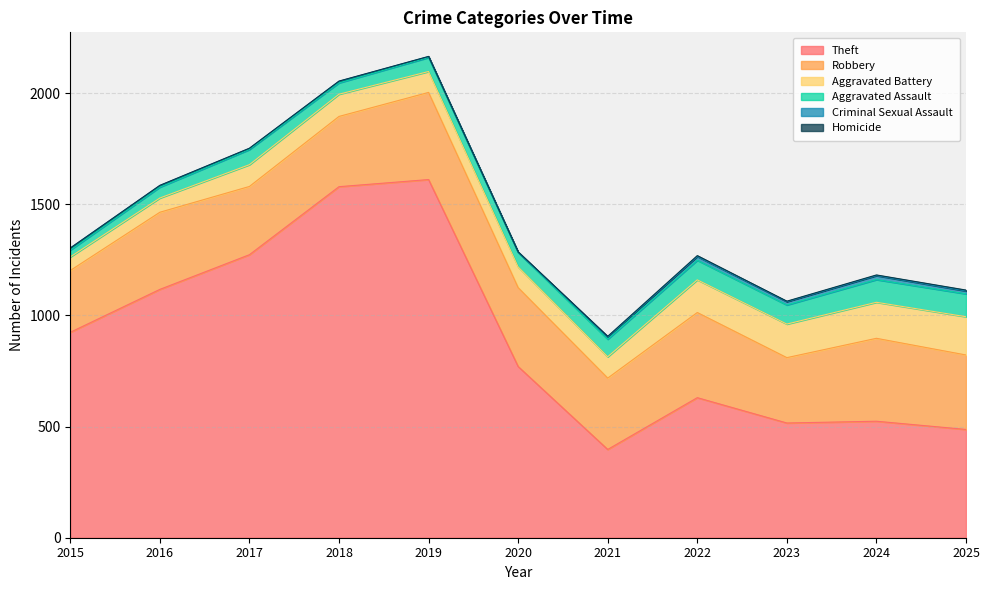

Which series has the largest total across all categories?

Theft